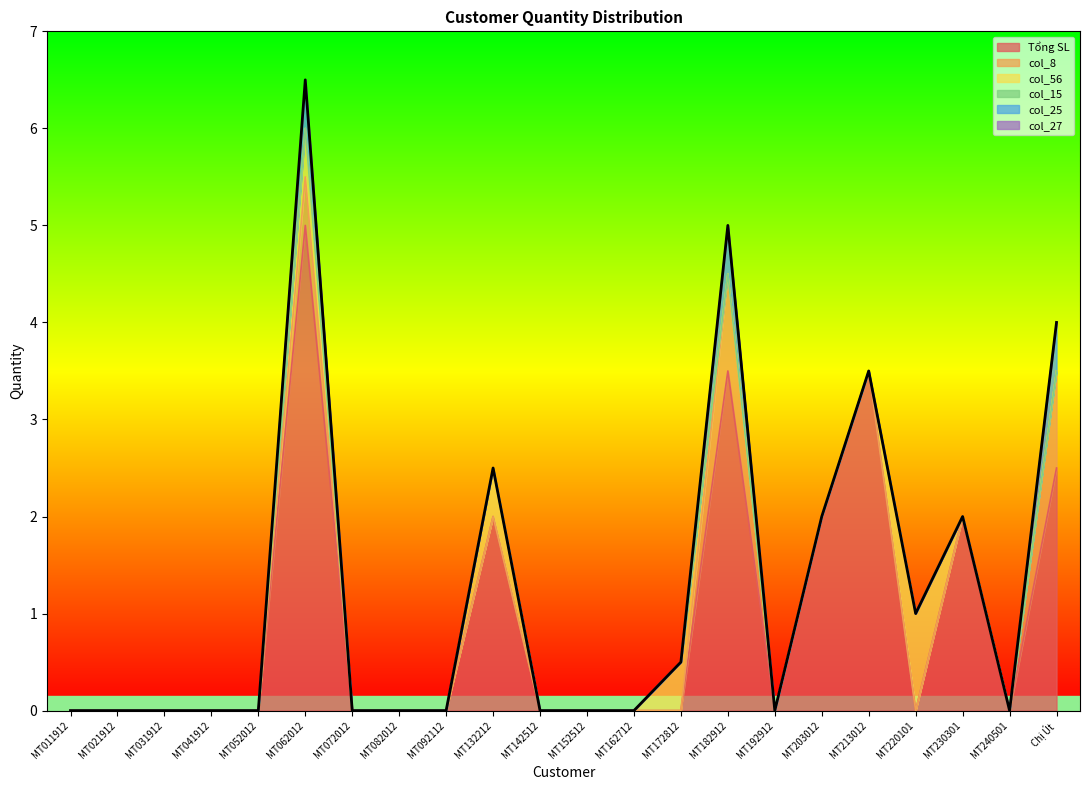

Is it true that col_8 equals 0.0 at MT152512?

True